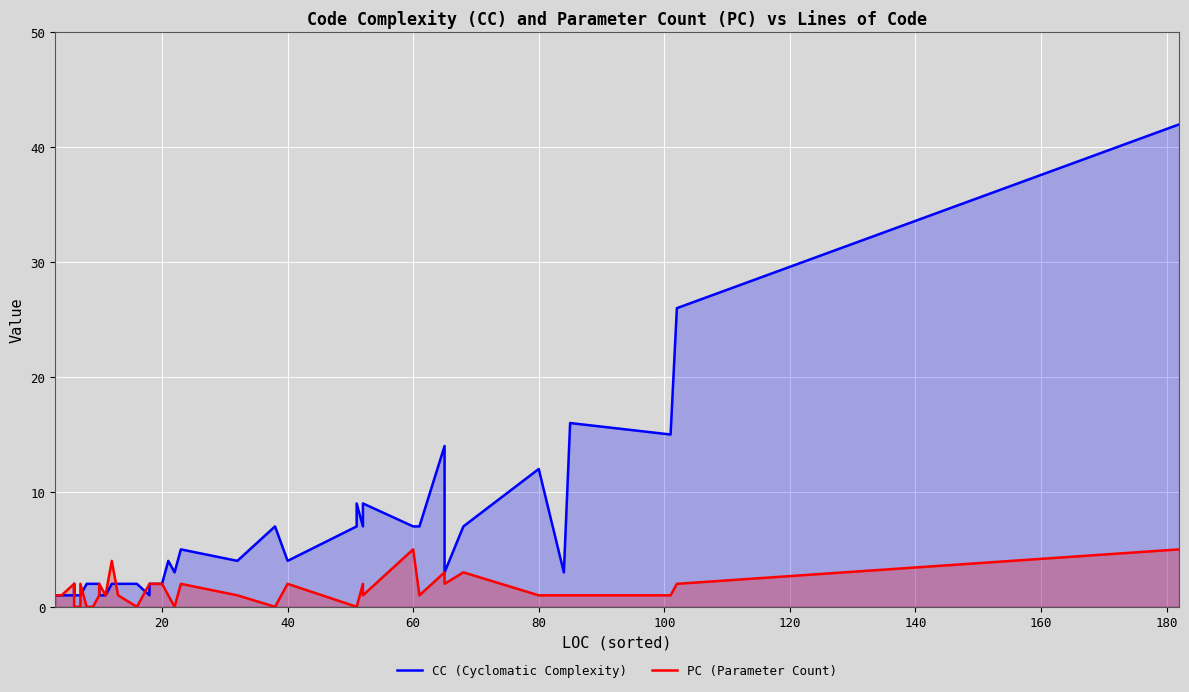

Reading left to right, transcribe all the data shown in this chart.

CC (Cyclomatic Complexity): 1	1	1	2	1	1	1	2	2	2	1	1	2	2	2	1	2	2	4	3	5	4	7	4	7	9	7	8	9	7	7	14	3	7	12	3	16	15	26	42
PC (Parameter Count): 1	1	2	0	0	0	2	0	0	1	2	1	4	1	0	2	2	2	1	0	2	1	0	2	0	0	2	1	1	5	1	3	2	3	1	1	1	1	2	5